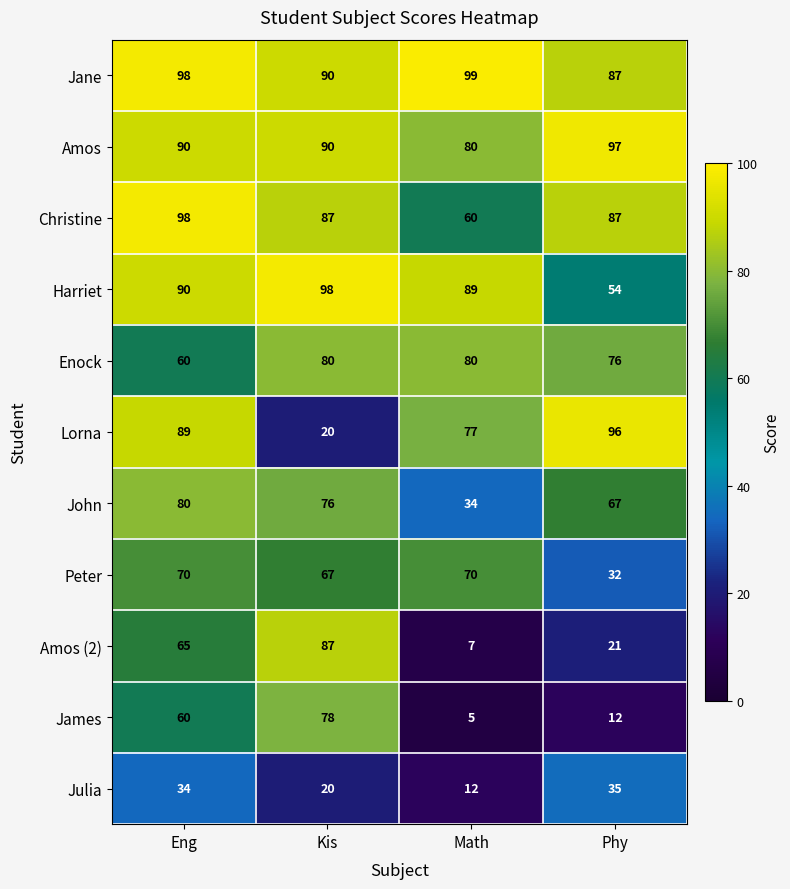

Rank the categories by Jane value from highest to lowest.

Math, Eng, Kis, Phy